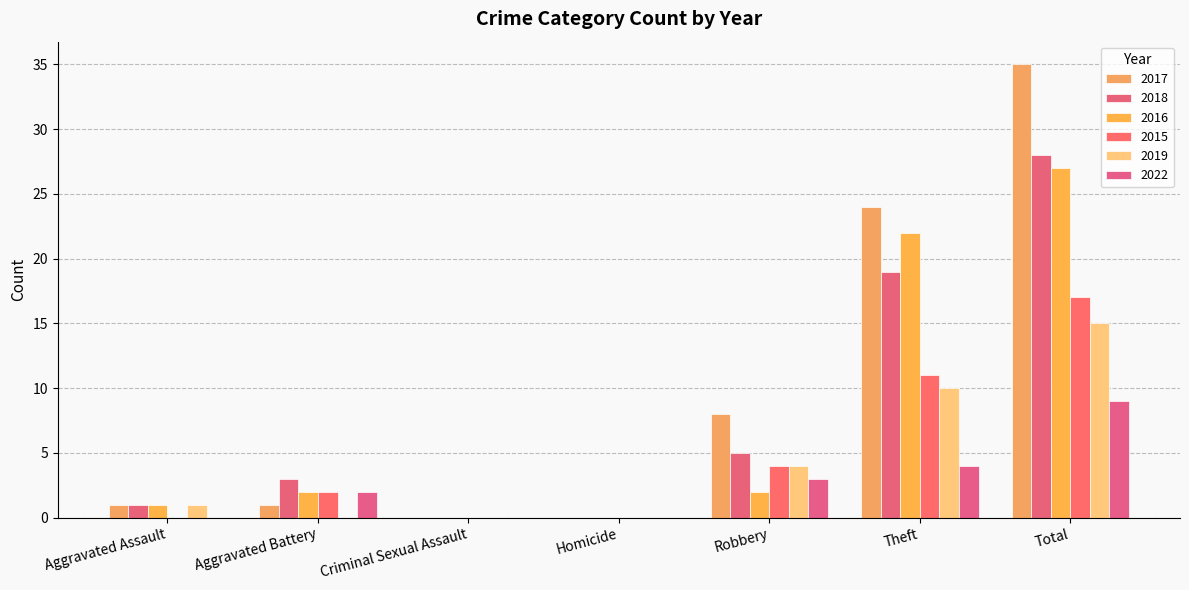

Reading right to left, transcribe all the data shown in this chart.

2017: Total=35	Theft=24	Robbery=8	Homicide=0	Criminal Sexual Assault=0	Aggravated Battery=1	Aggravated Assault=1
2018: Total=28	Theft=19	Robbery=5	Homicide=0	Criminal Sexual Assault=0	Aggravated Battery=3	Aggravated Assault=1
2016: Total=27	Theft=22	Robbery=2	Homicide=0	Criminal Sexual Assault=0	Aggravated Battery=2	Aggravated Assault=1
2015: Total=17	Theft=11	Robbery=4	Homicide=0	Criminal Sexual Assault=0	Aggravated Battery=2	Aggravated Assault=0
2019: Total=15	Theft=10	Robbery=4	Homicide=0	Criminal Sexual Assault=0	Aggravated Battery=0	Aggravated Assault=1
2022: Total=9	Theft=4	Robbery=3	Homicide=0	Criminal Sexual Assault=0	Aggravated Battery=2	Aggravated Assault=0